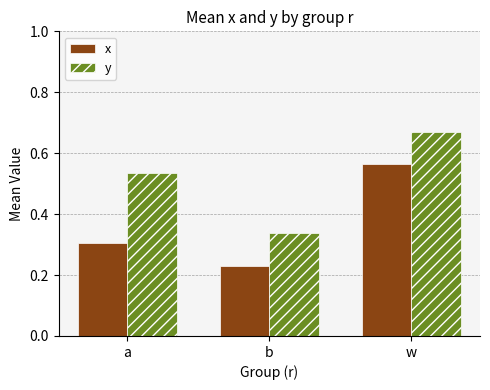

Between b and w, which series saw the biggest shift?

x